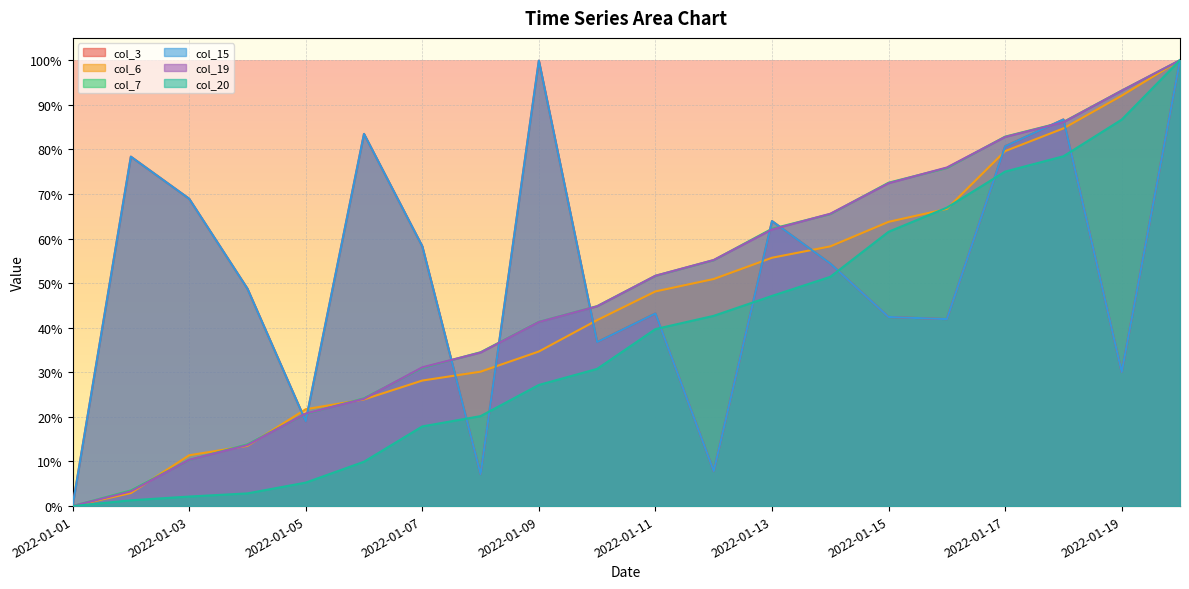

At which label does col_3 reach its minimum?

2022-01-01